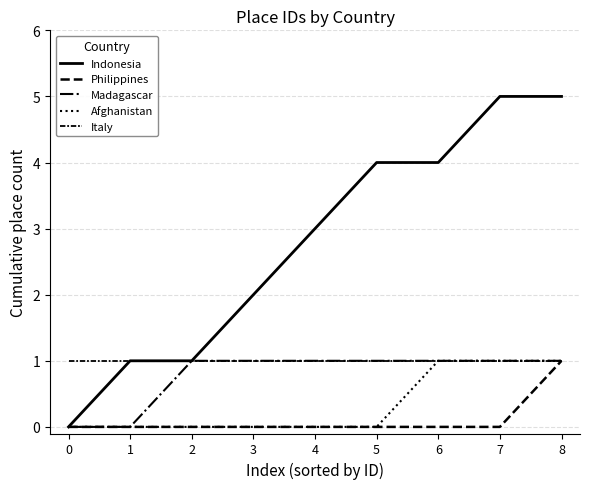

Which series has the largest total across all categories?

Indonesia